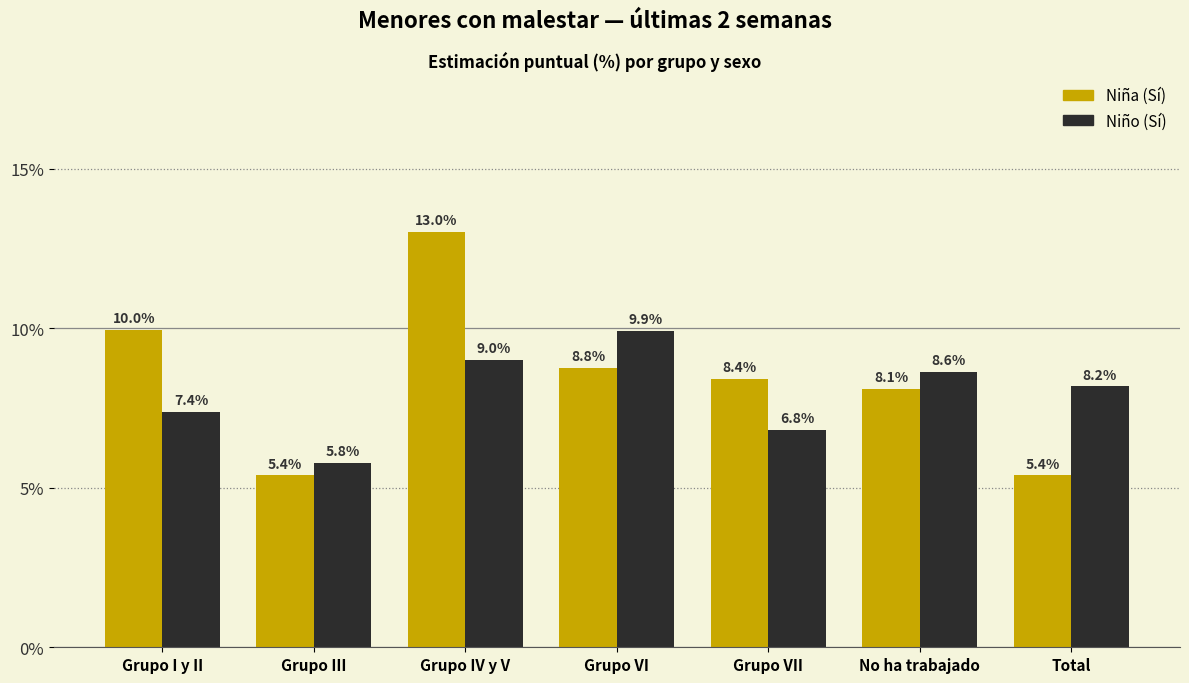

Reading right to left, list all the values displayed in this chart.

Niña (Sí): 5.4	8.1	8.4	8.8	13.0	5.4	10.0
Niño (Sí): 8.2	8.6	6.8	9.9	9.0	5.8	7.4